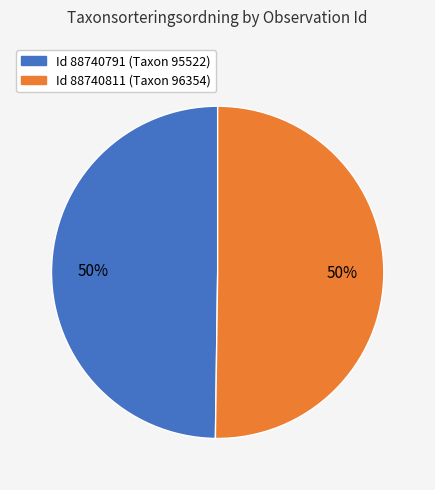

To the nearest percent, what is the average slice percentage?

50%